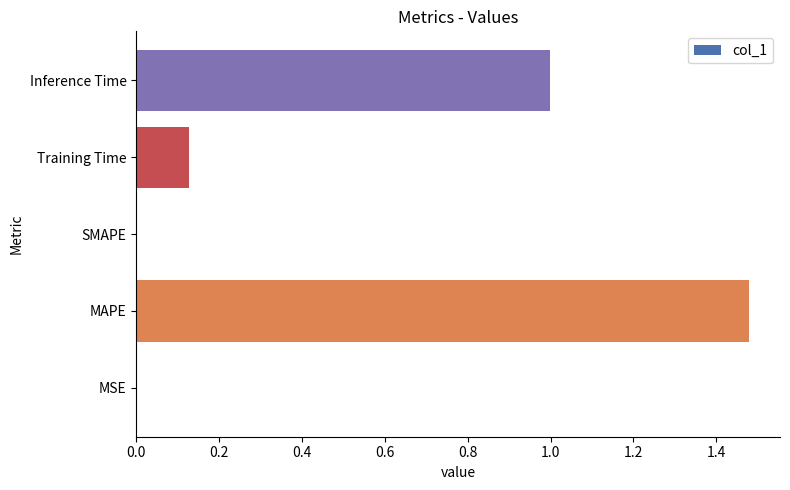

At which category does the chart reach its peak across all series?

MAPE